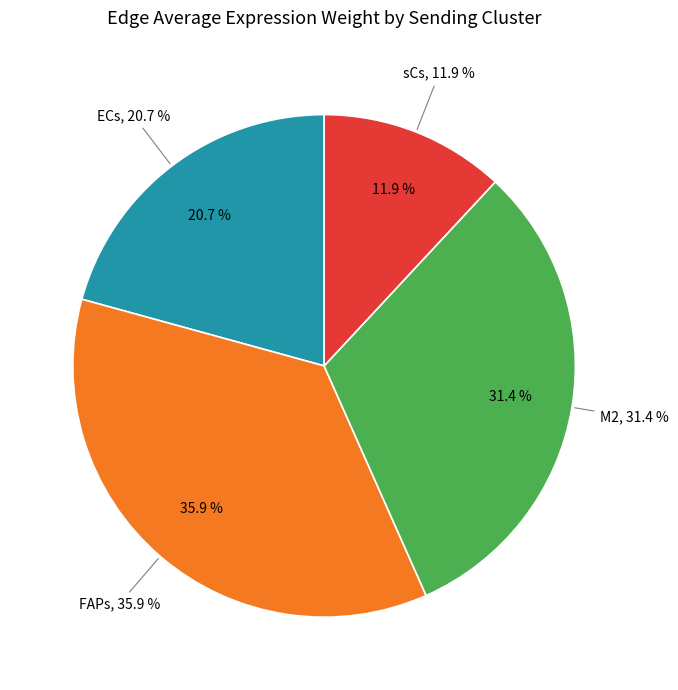

Is it true that FAPs is 36% of the pie?

True